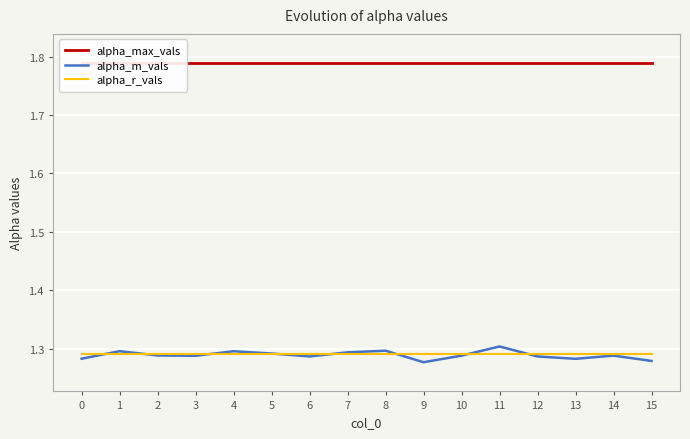

At 1, list the series in order from smallest to largest.

alpha_r_vals, alpha_m_vals, alpha_max_vals